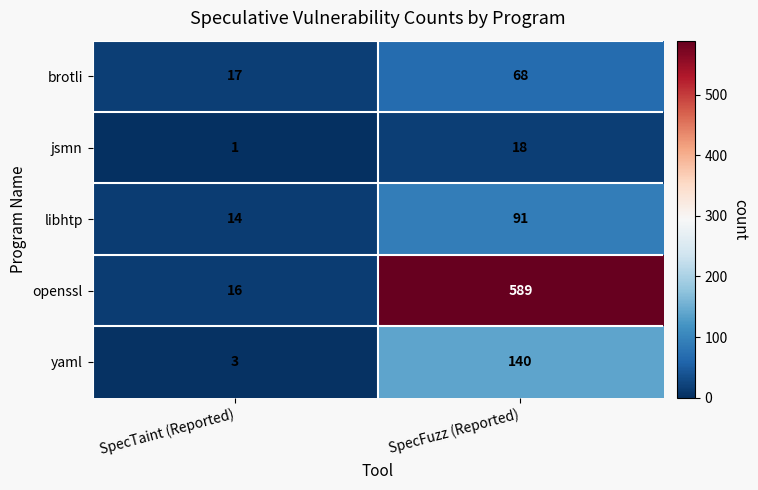

List the series in order of their peak value, lowest first.

jsmn, brotli, libhtp, yaml, openssl